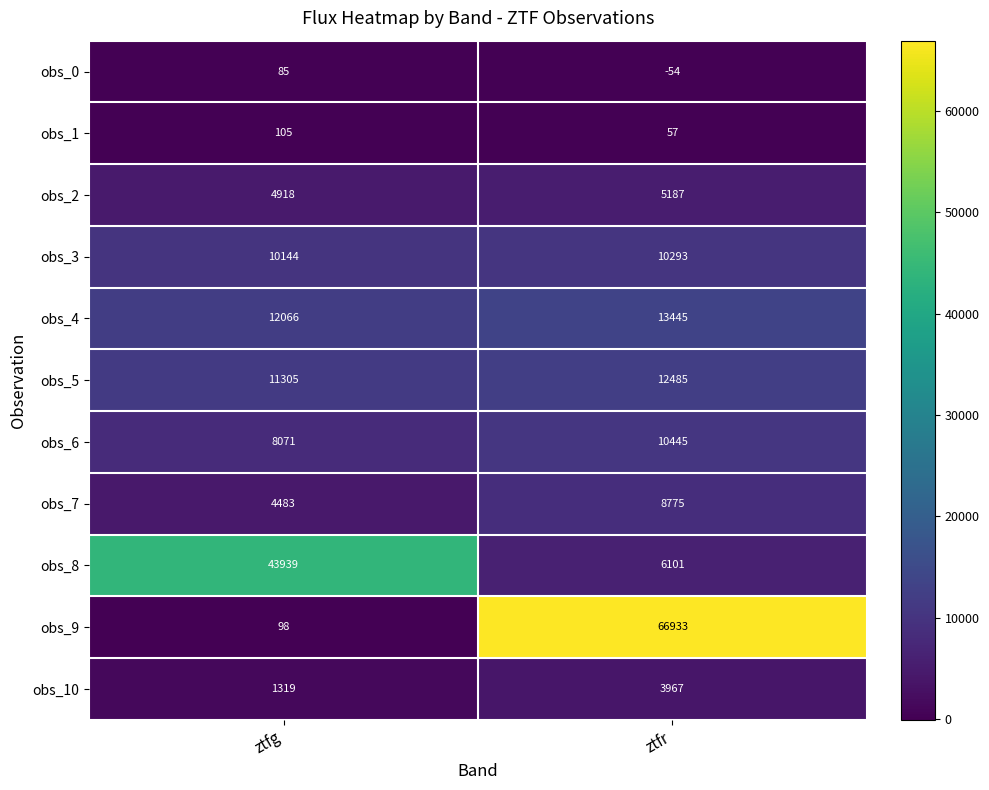

What is the difference between the maximum and minimum values in the obs_10 series?

2648